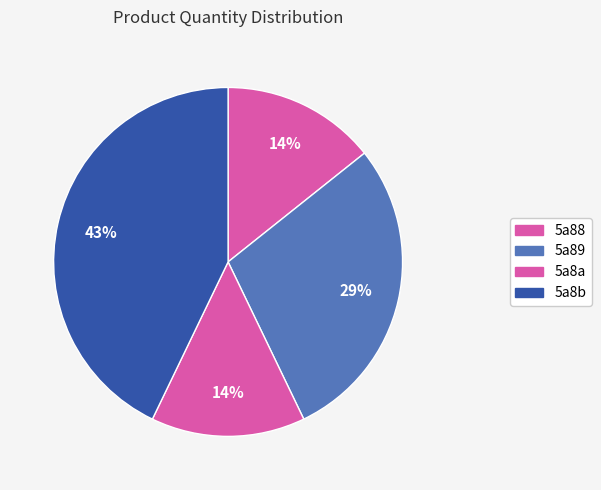

How many segments does this pie chart have?

4